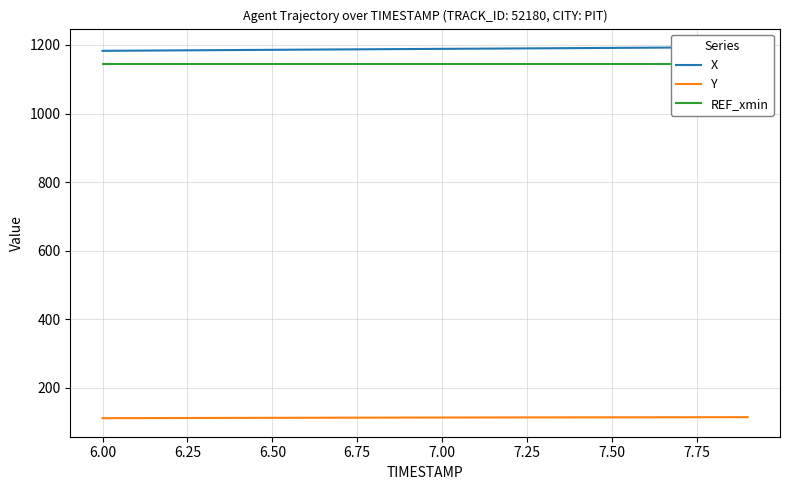

The REF_xmin series shows 449.7 at 7.75. True or false?

False